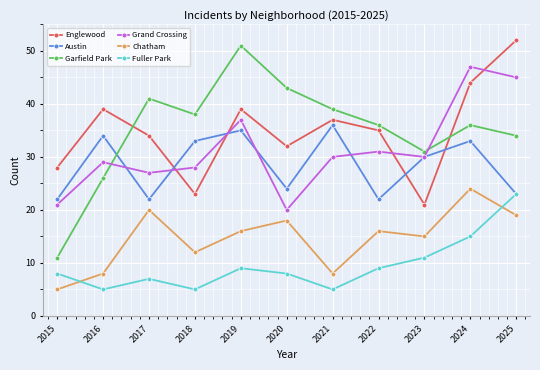

At which label is Garfield Park closest to 31?

2023